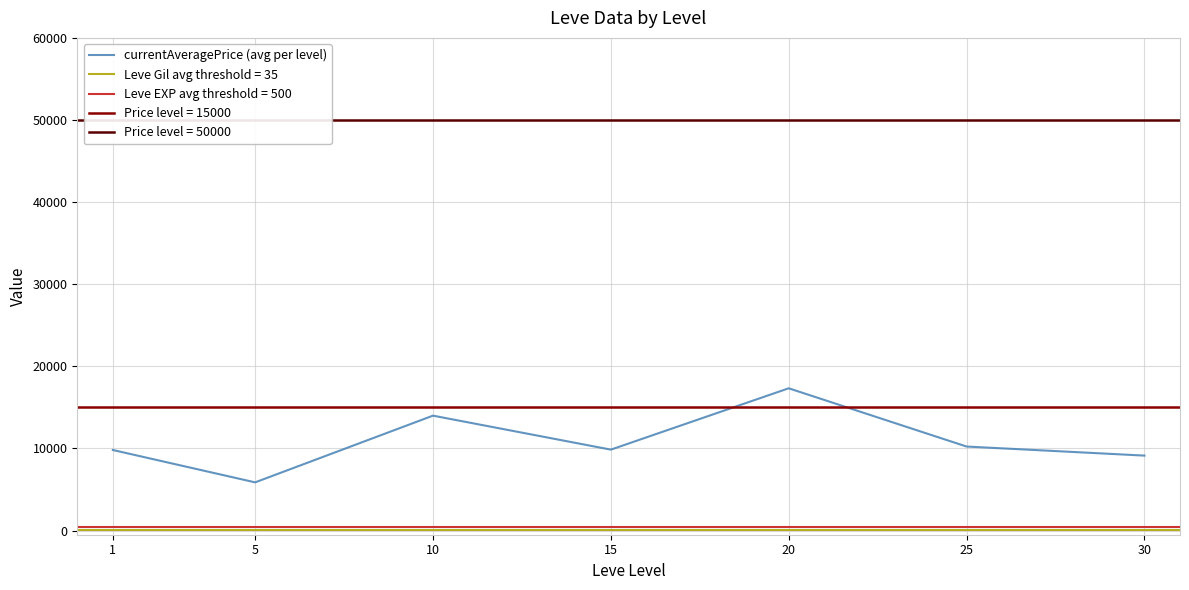

True or false: the data shows 9134.0 at 30.

True